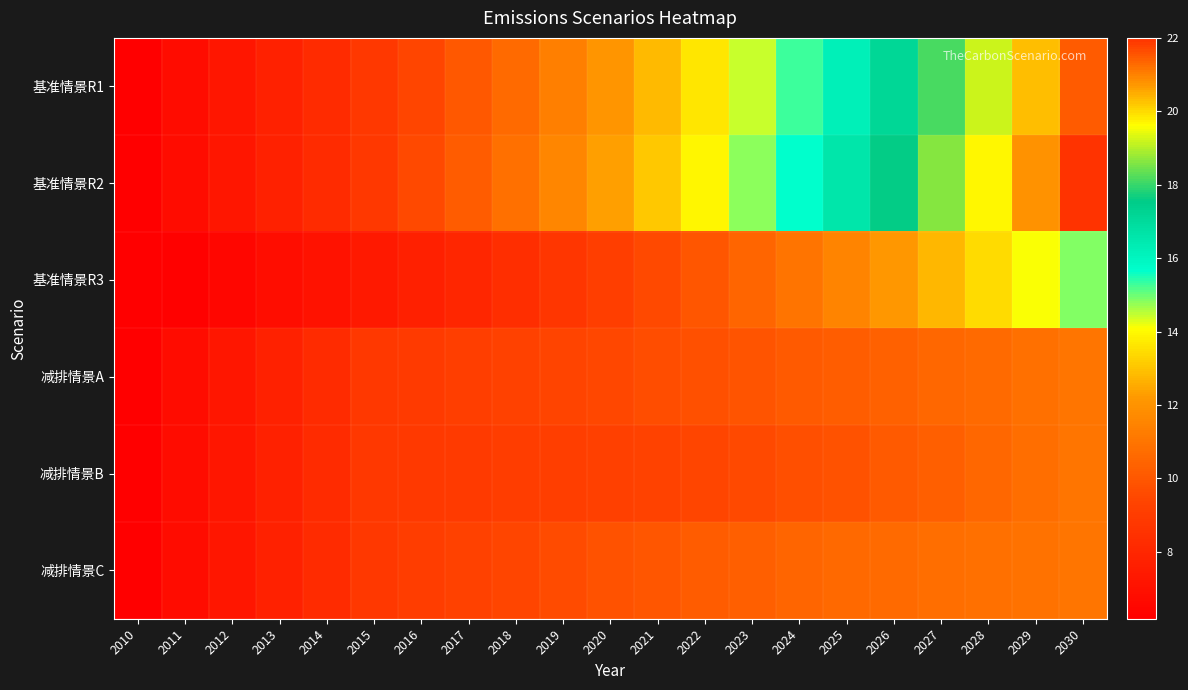

Reading left to right, what are all the values shown in this chart?

基准情景R1: 2010=6.2	2011=6.8	2012=7.2	2013=7.7	2014=8.3	2015=8.8	2016=9.4	2017=10.0	2018=10.7	2019=11.3	2020=12.1	2021=12.8	2022=13.6	2023=14.4	2024=15.3	2025=16.2	2026=17.2	2027=18.2	2028=19.2	2029=20.3	2030=21.5
基准情景R2: 2010=6.2	2011=6.8	2012=7.2	2013=7.7	2014=8.3	2015=8.8	2016=9.6	2017=10.2	2018=10.8	2019=11.6	2020=12.3	2021=13.1	2022=13.9	2023=14.8	2024=15.7	2025=16.6	2026=17.6	2027=18.6	2028=19.7	2029=20.8	2030=22.0
基准情景R3: 2010=6.2	2011=6.3	2012=6.5	2013=6.8	2014=7.1	2015=7.4	2016=7.7	2017=8.0	2018=8.4	2019=8.7	2020=9.1	2021=9.5	2022=10.0	2023=10.5	2024=11.0	2025=11.5	2026=12.1	2027=12.7	2028=13.4	2029=14.1	2030=14.9
减排情景A: 2010=6.2	2011=6.8	2012=7.2	2013=7.7	2014=8.3	2015=8.8	2016=9.0	2017=9.1	2018=9.2	2019=9.4	2020=9.5	2021=9.6	2022=9.8	2023=9.9	2024=10.1	2025=10.2	2026=10.4	2027=10.5	2028=10.7	2029=10.8	2030=11.0
减排情景B: 2010=6.2	2011=6.8	2012=7.2	2013=7.7	2014=8.3	2015=8.8	2016=8.9	2017=9.0	2018=9.0	2019=9.1	2020=9.2	2021=9.3	2022=9.4	2023=9.6	2024=9.7	2025=9.9	2026=10.1	2027=10.3	2028=10.5	2029=10.8	2030=11.0
减排情景C: 2010=6.2	2011=6.8	2012=7.2	2013=7.7	2014=8.3	2015=8.8	2016=9.0	2017=9.2	2018=9.4	2019=9.6	2020=9.9	2021=10.0	2022=10.1	2023=10.3	2024=10.4	2025=10.6	2026=10.7	2027=10.8	2028=10.8	2029=10.9	2030=11.0